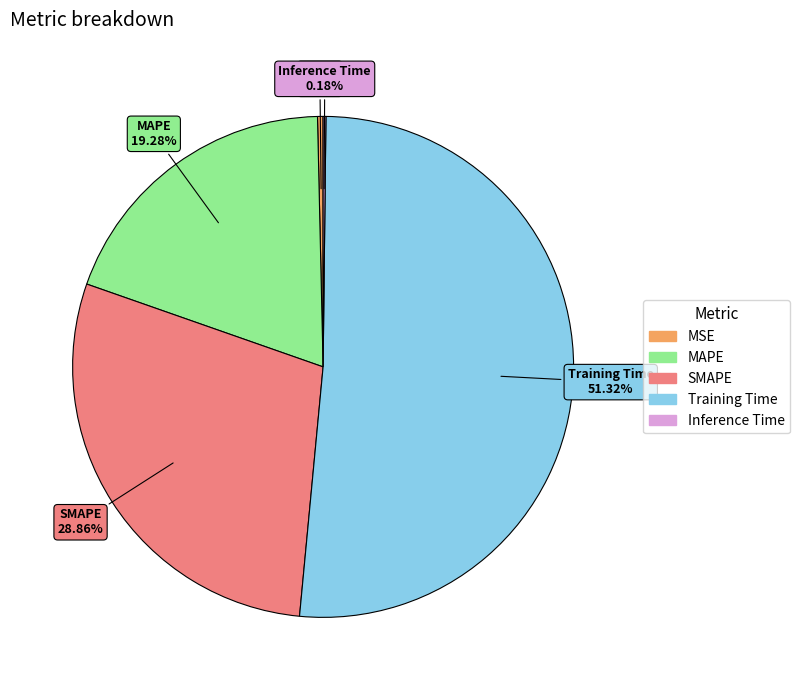

Which category has the biggest portion of the pie?

Training Time